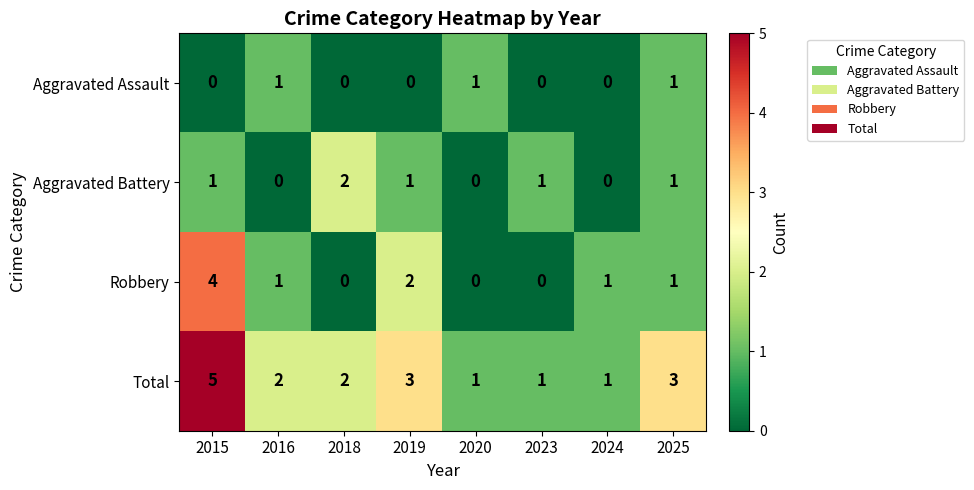

List the series in order of their overall mean, lowest first.

Aggravated Assault, Aggravated Battery, Robbery, Total